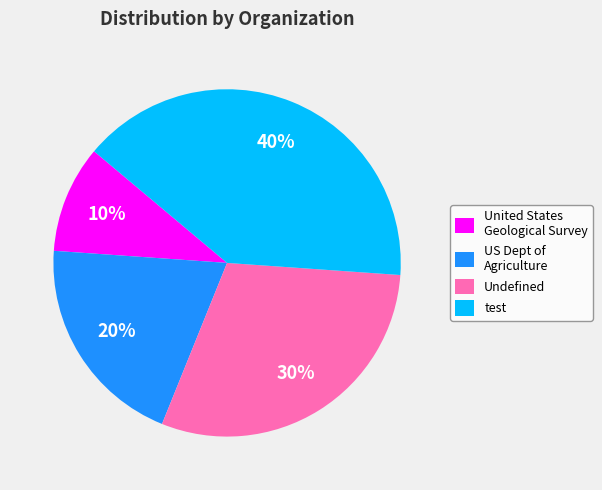

Is the sum of US Dept of Agriculture and United States Geological Survey greater than half?

No